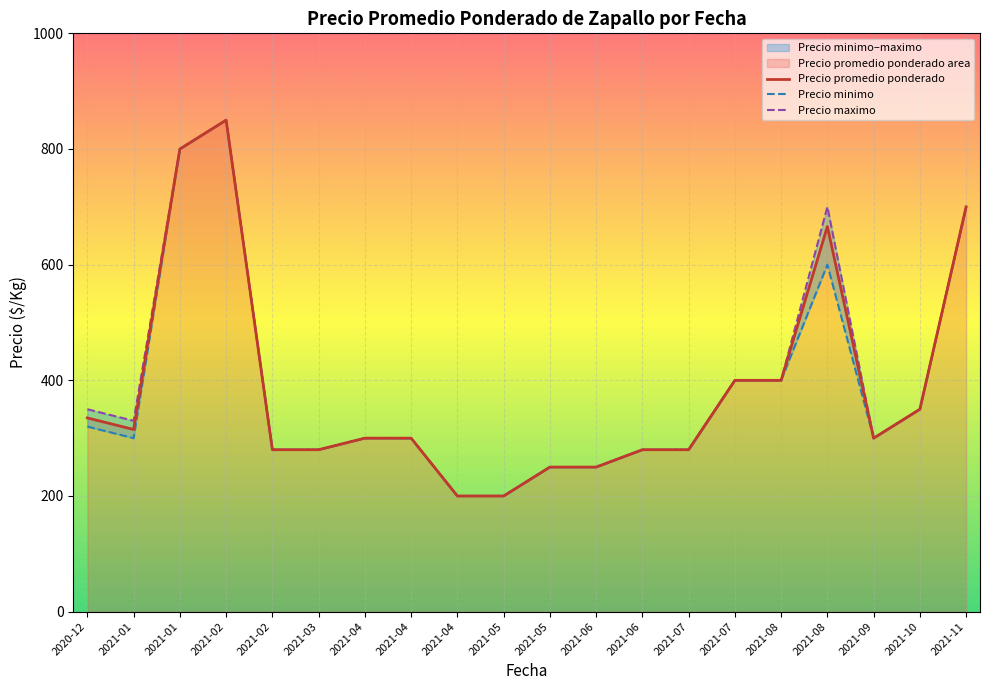

How many categories are shown in the chart?

20